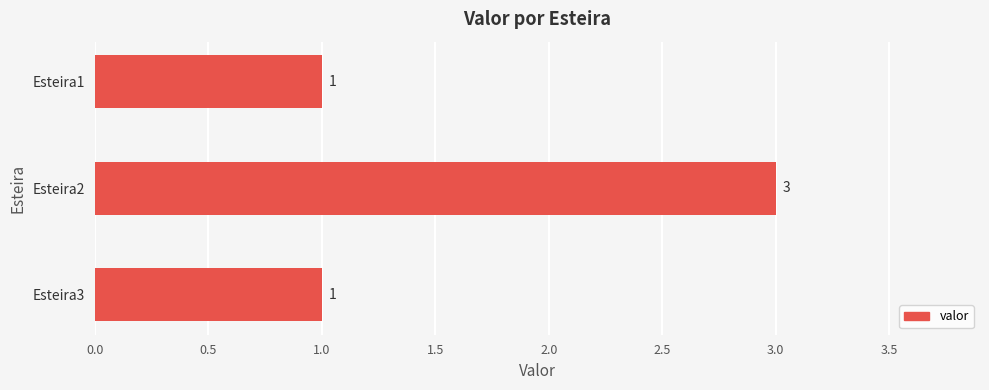

Reading bottom to top, extract all data points from this chart.

1	3	1